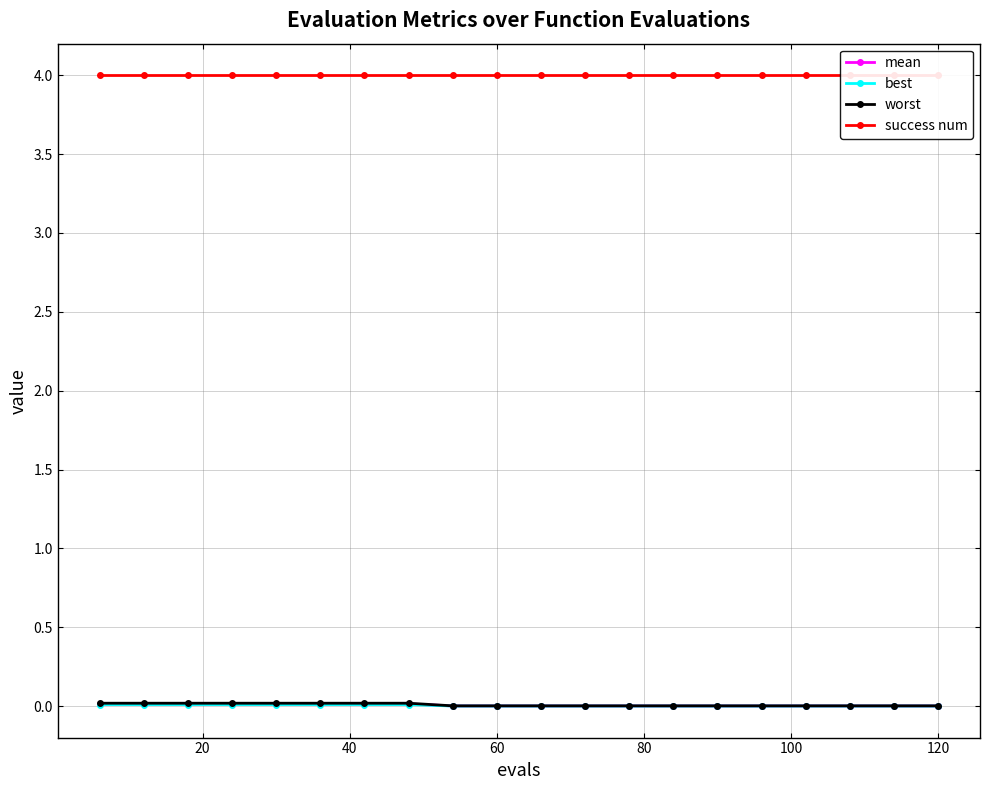

True or false: mean has a value of 0.0 at 60.

True